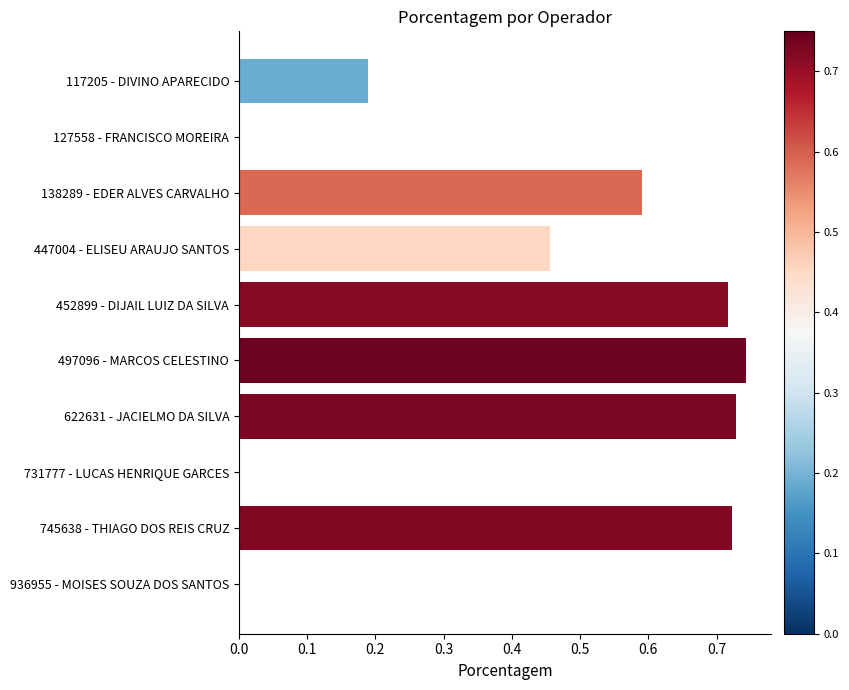

Is it true that the value at 936955 - MOISES SOUZA DOS SANTOS is -0.3?

False